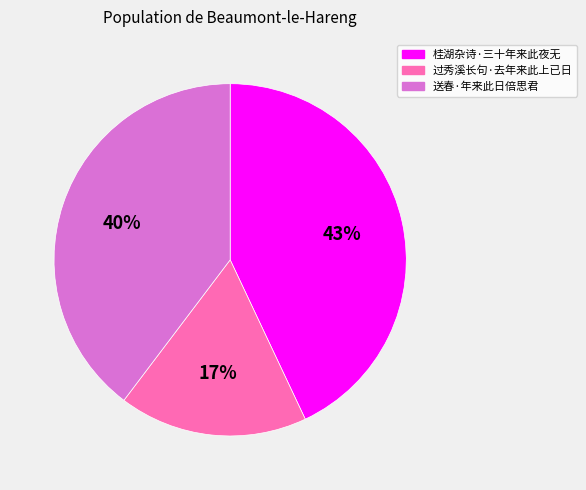

What is the ratio of the value at 过秀溪长句·去年来此上已日 to the value at 桂湖杂诗·三十年来此夜无?

0.4